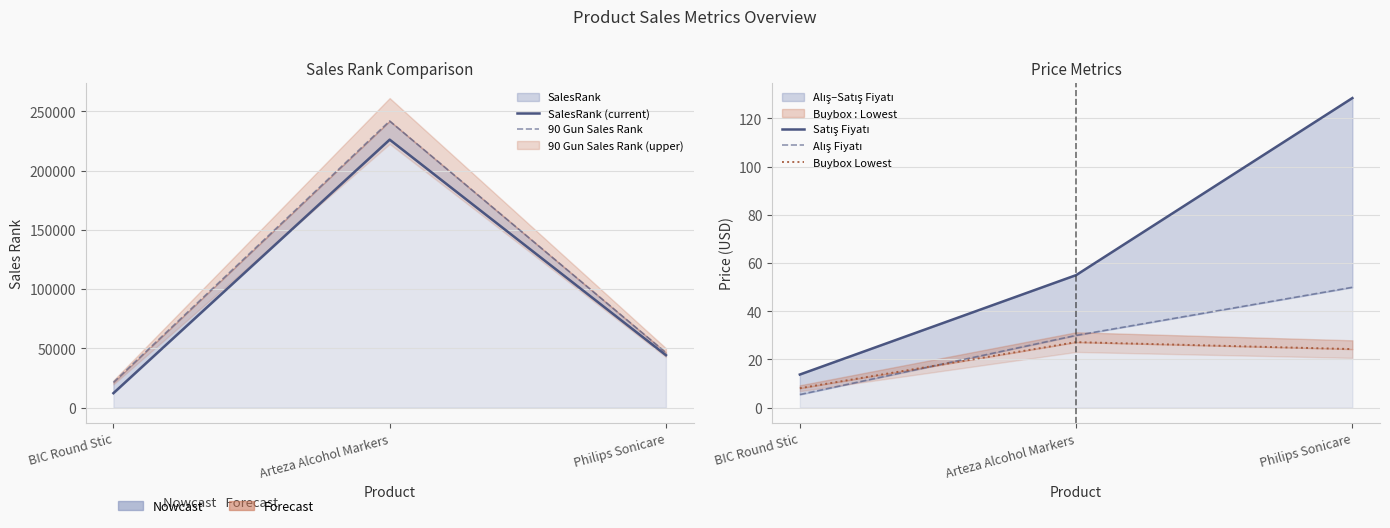

What are all the series names shown in the legend?

SalesRank (current), 90 Gun Sales Rank, Satış Fiyatı, Alış Fiyatı, Buybox Lowest